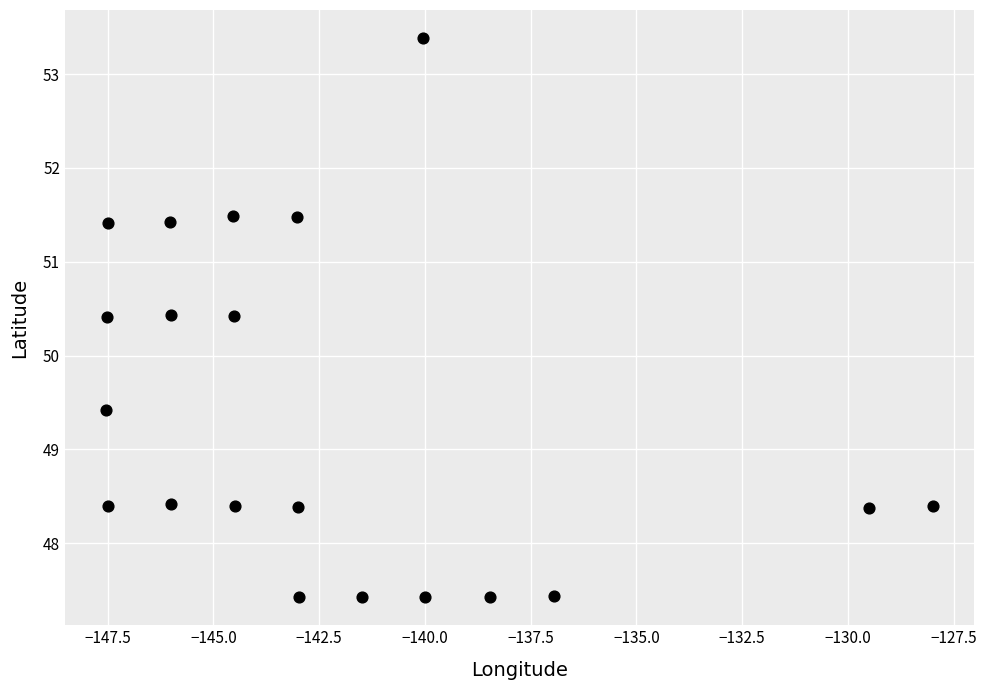

What is the range of X values (max minus min)?

19.5